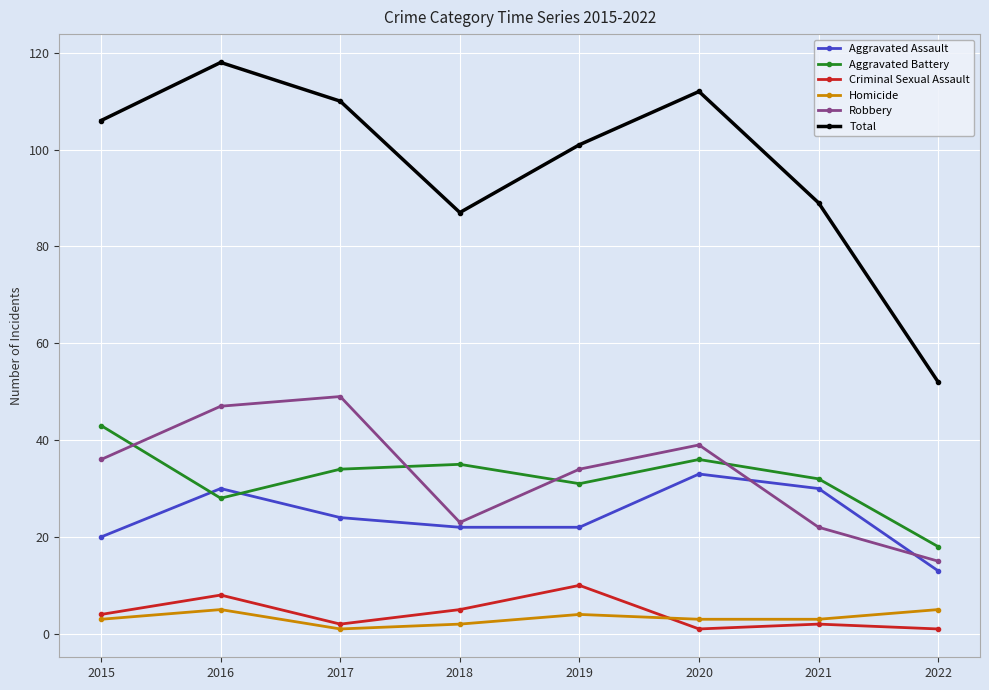

At how many categories does at least one series exceed 41?

8